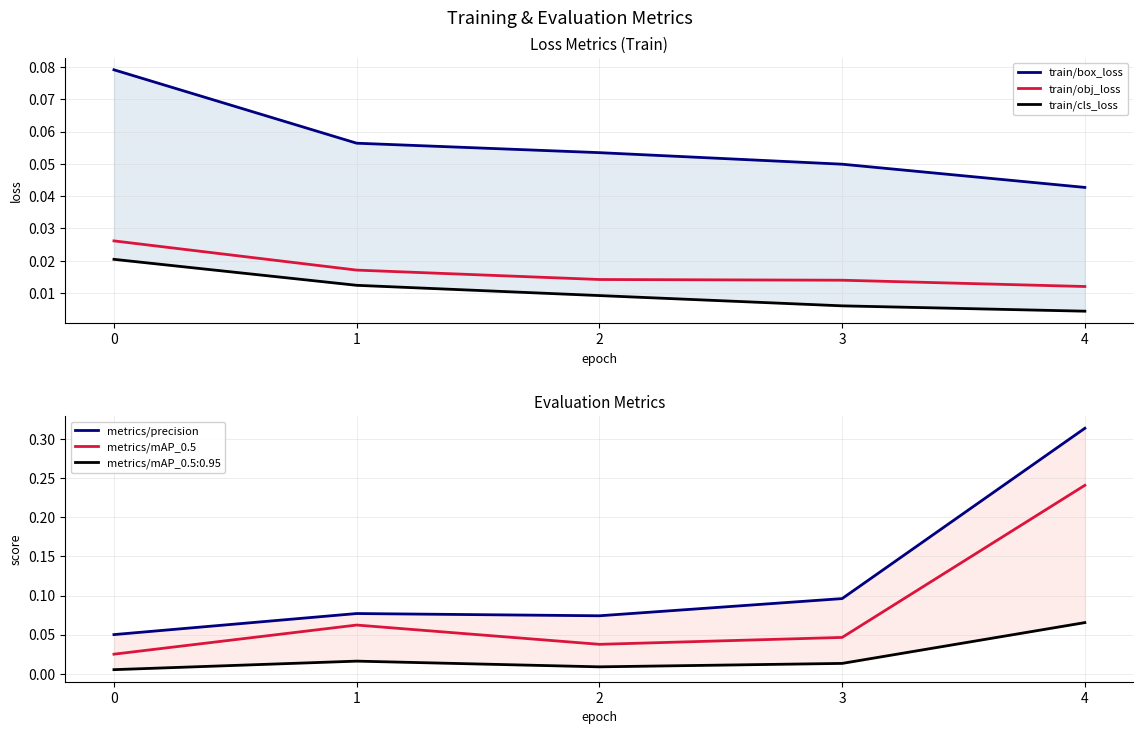

Is the value of train/cls_loss at 3 greater than the value of metrics/precision at 0?

No